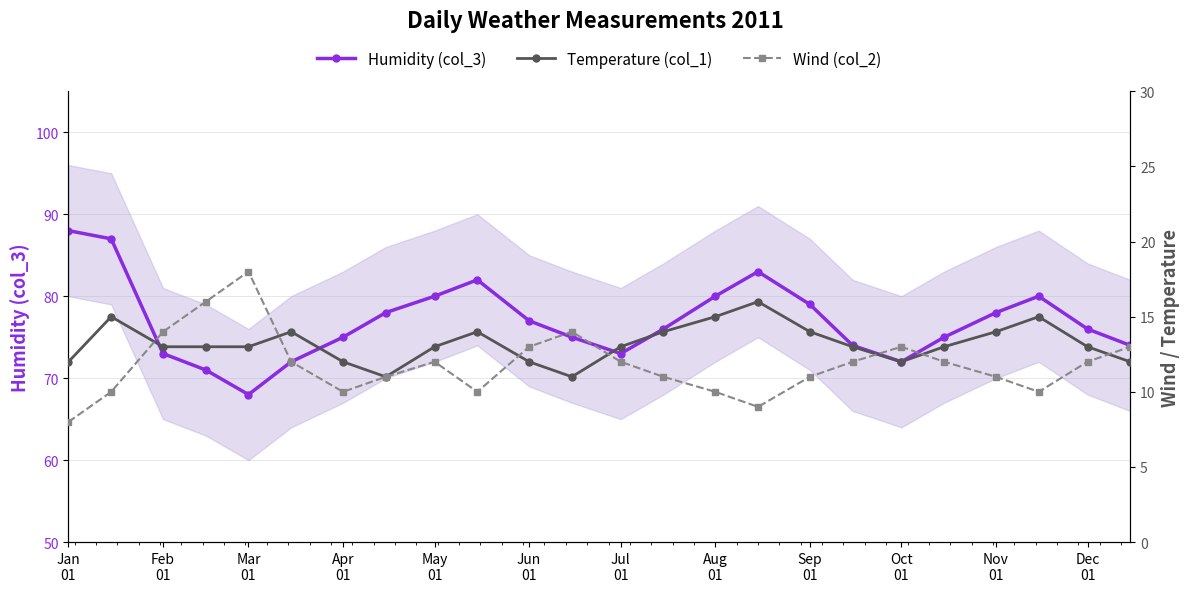

What is the value of the Wind (col_2) point at the 17th from the left?

11